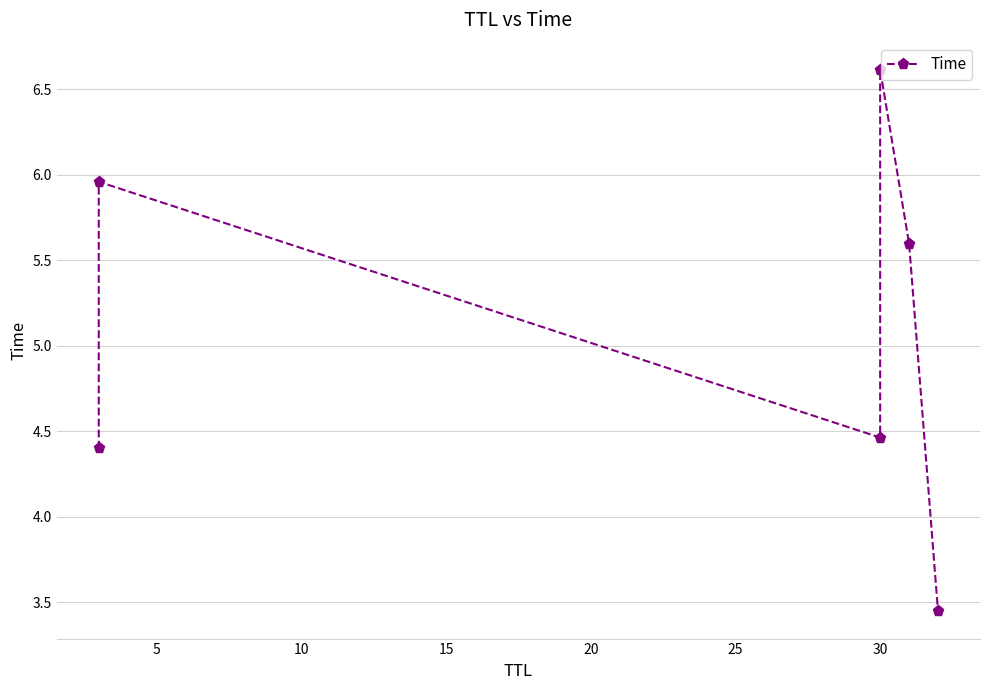

What is the change in value from 20 to 25?

-2.1